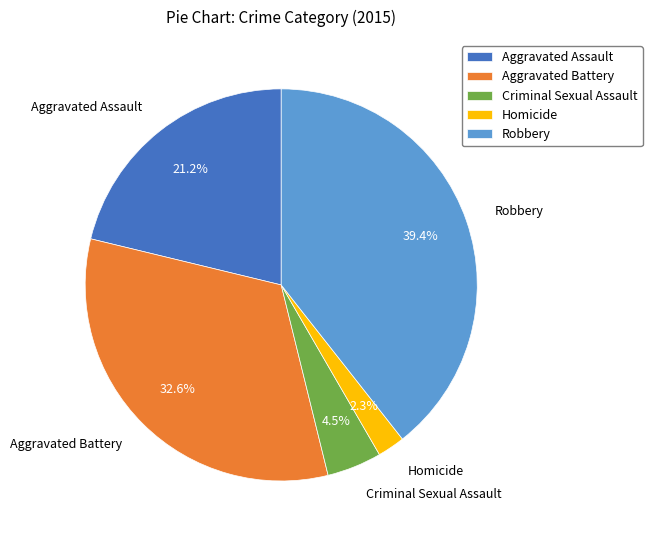

Is there any slice that represents more than half of the pie?

No